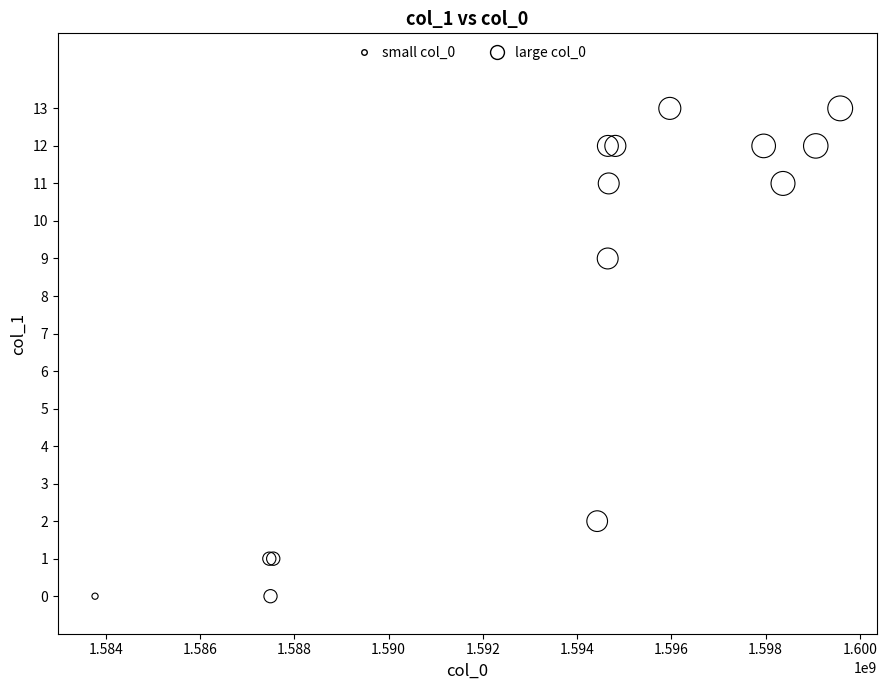

What Y value in the scatter plot is closest to 6?

9